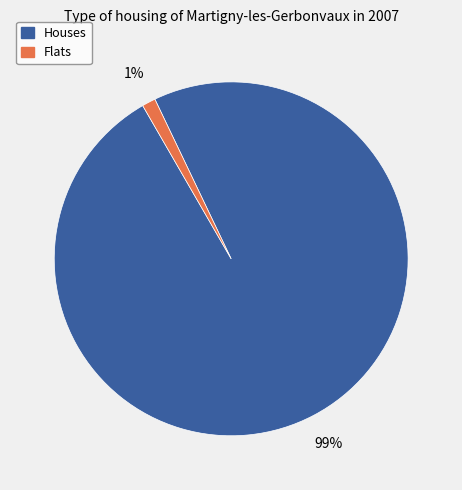

To the nearest percent, what is the combined percentage of Flats and Houses?

100%